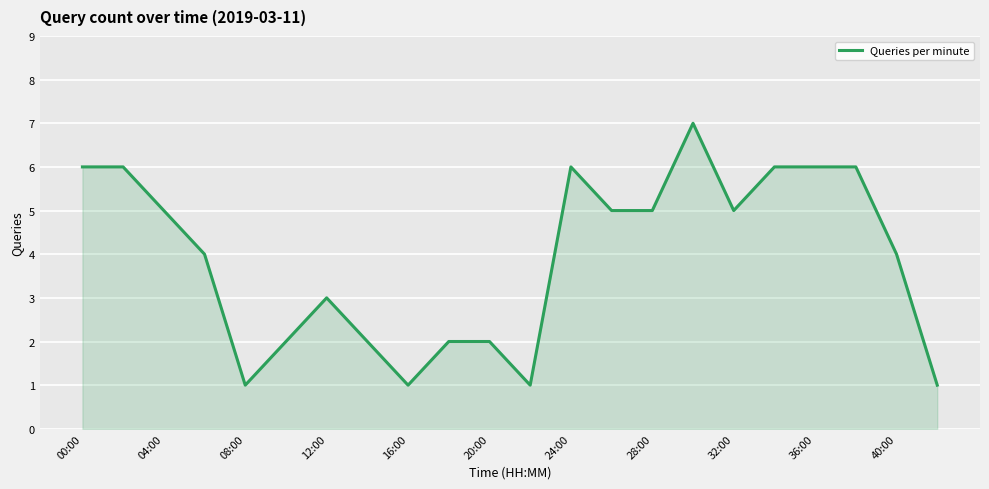

What is the greatest value displayed?

7